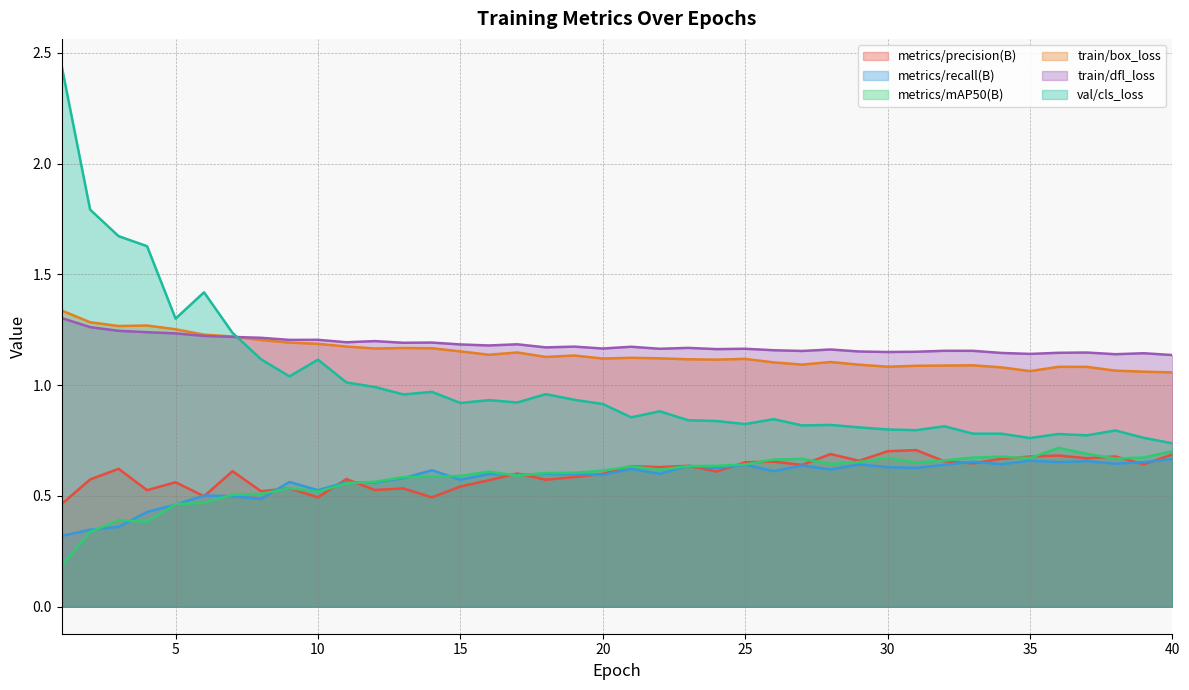

At which category is the sum across all series the highest?

1